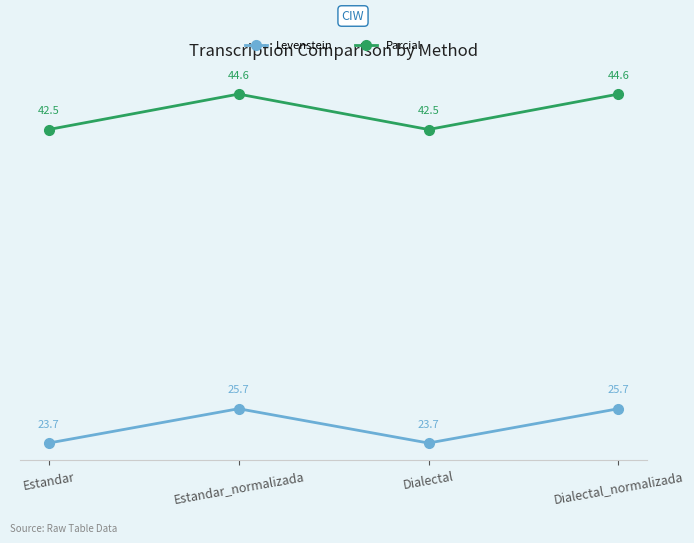

Count the Levenstein values in the range 23 to 25.

2